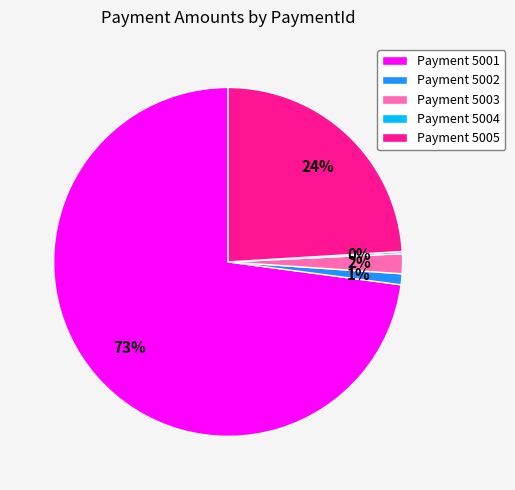

To the nearest percent, what is the difference between the largest and smallest slice percentages?

73%